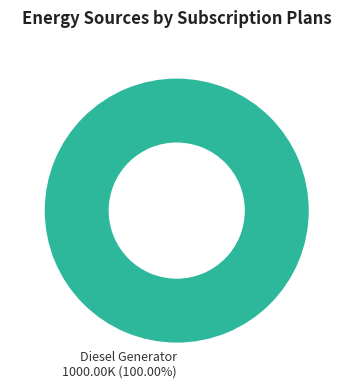

True or false: Diesel Generator accounts for 100% of the total.

True